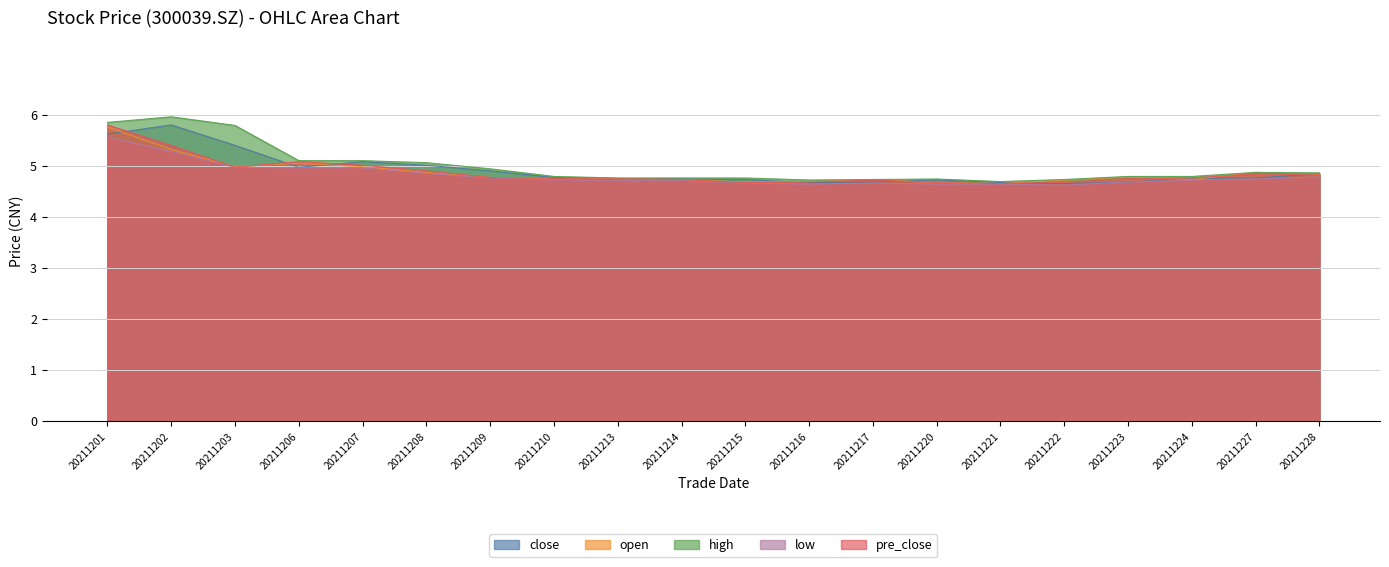

How many lines are shown in the chart?

5